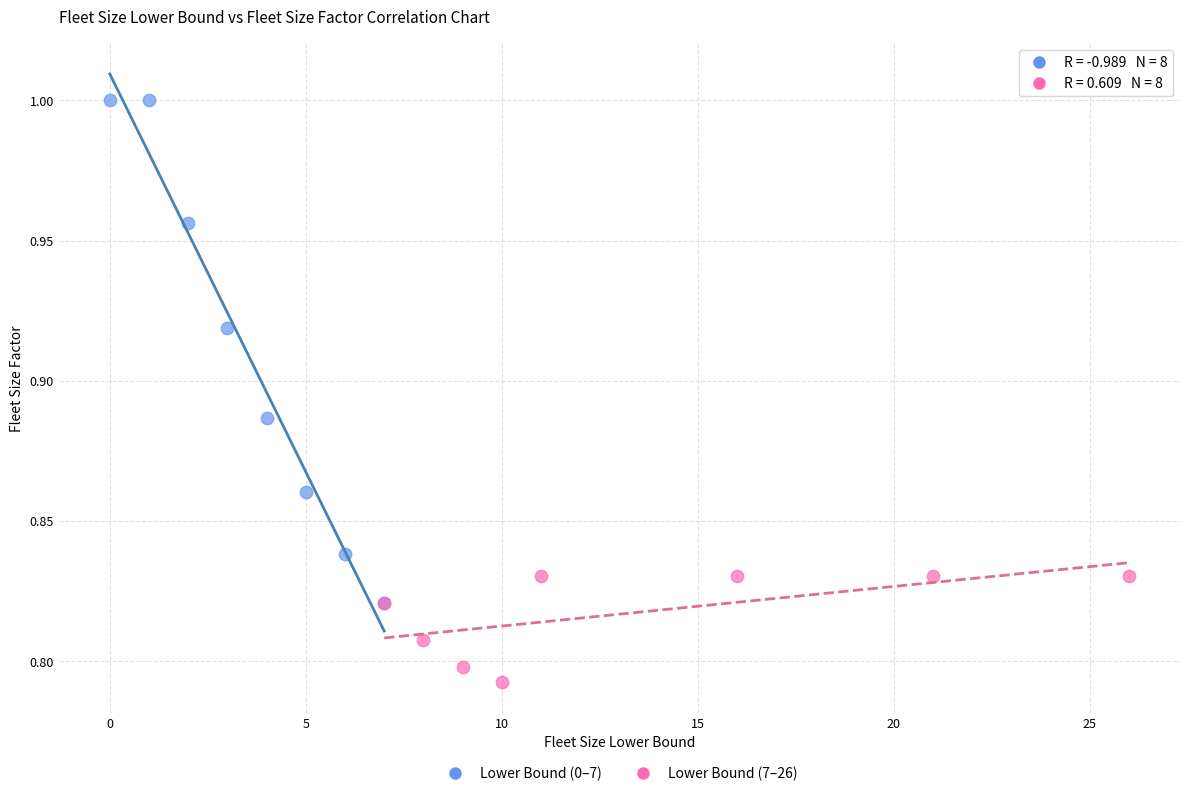

Which series has the largest Y range (max minus min)?

Lower Bound (0–7)